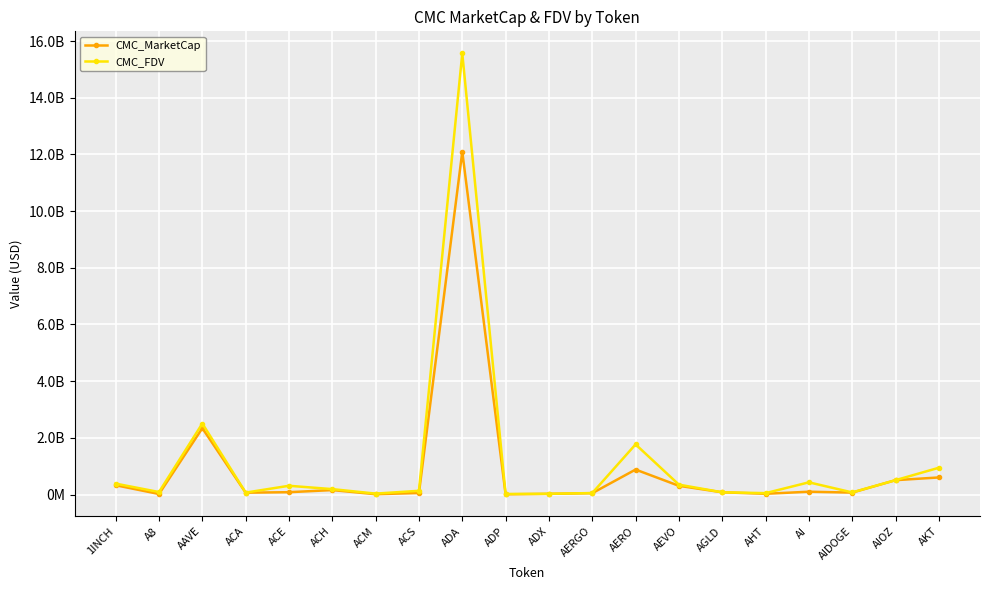

Does the chart have visible grid lines?

Yes